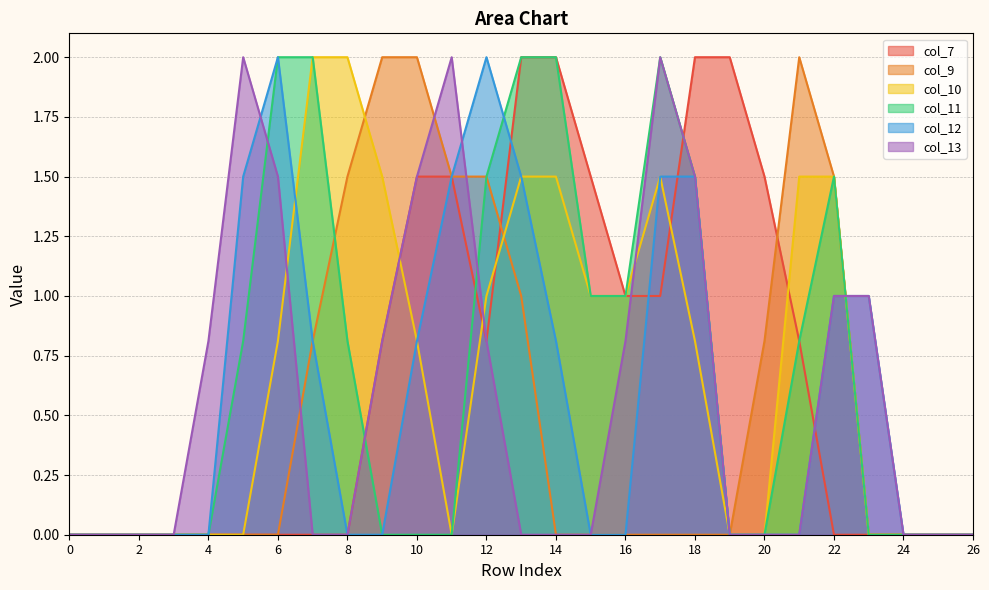

List the labels in order of col_12 value, largest first.

6, 12, 5, 11, 13, 17, 18, 22, 23, 7, 10, 14, 0, 1, 2, 3, 4, 8, 9, 15, 16, 19, 20, 21, 24, 25, 26